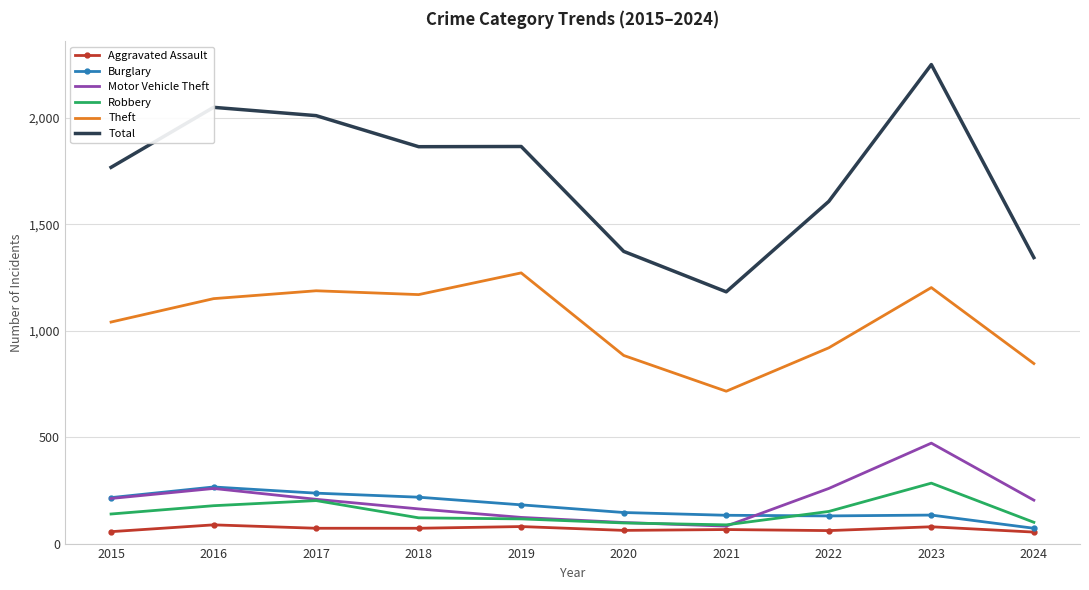

What is the maximum value shown in the chart?

2251